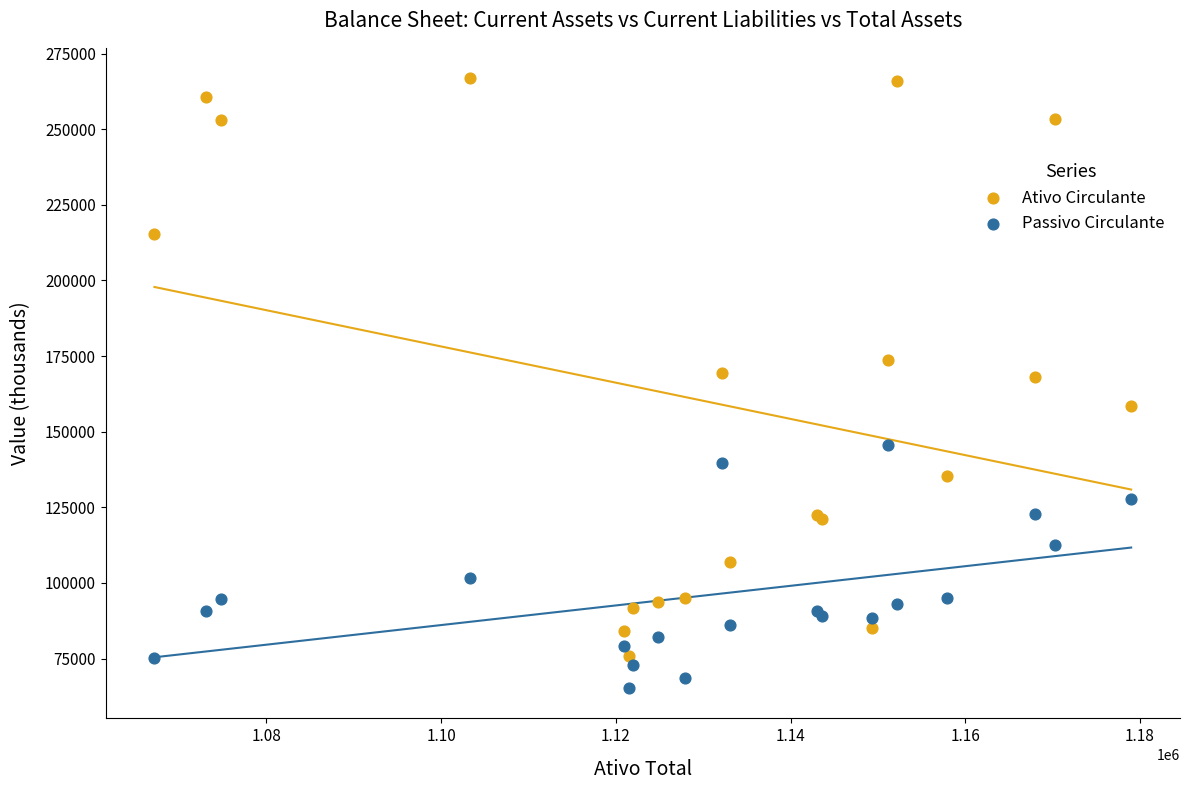

What are all the series names shown in the legend?

Ativo Circulante, Passivo Circulante